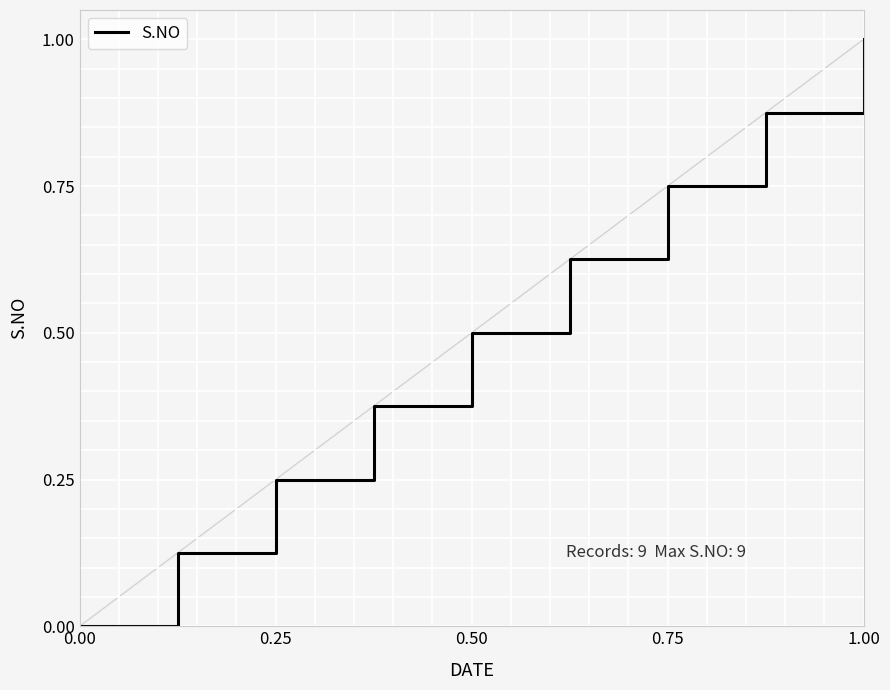

How many categories are shown in the chart?

9